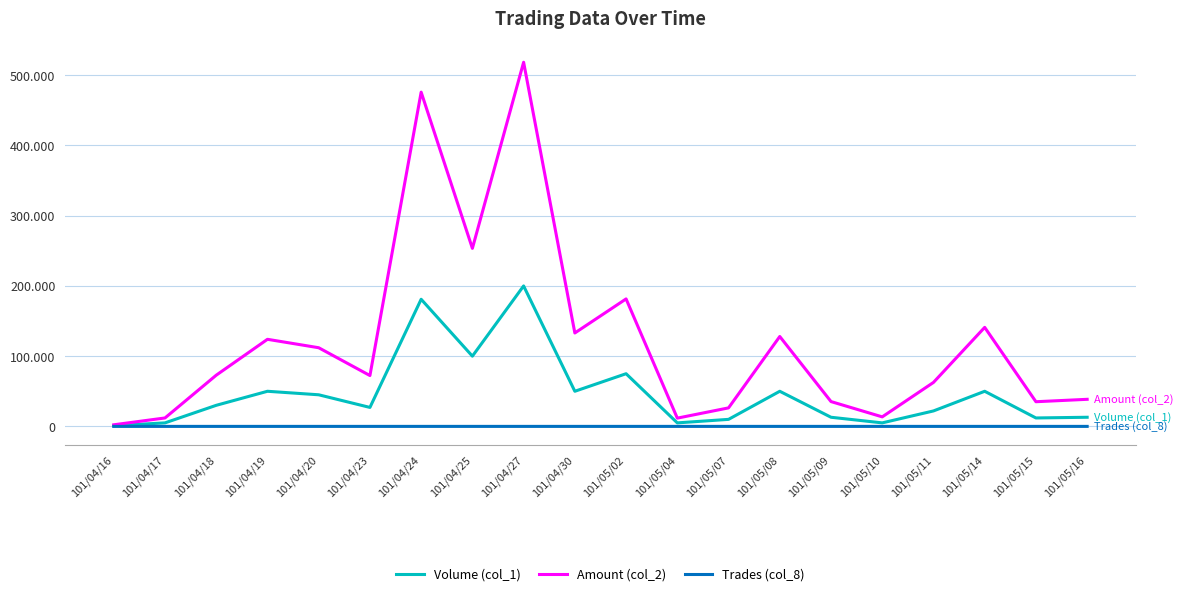

Does the chart display data point markers on the line(s)?

No